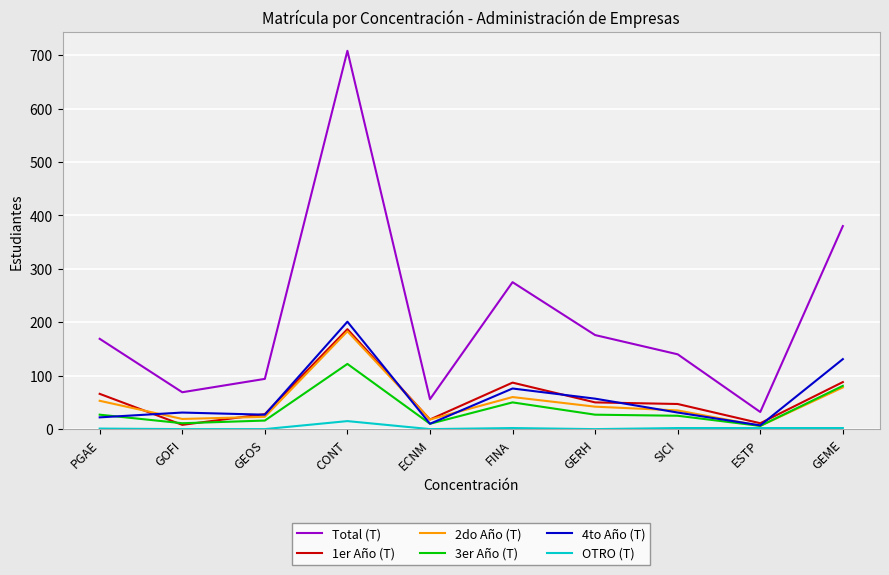

True or false: Total (T) and 3er Año (T) cross at least once.

False